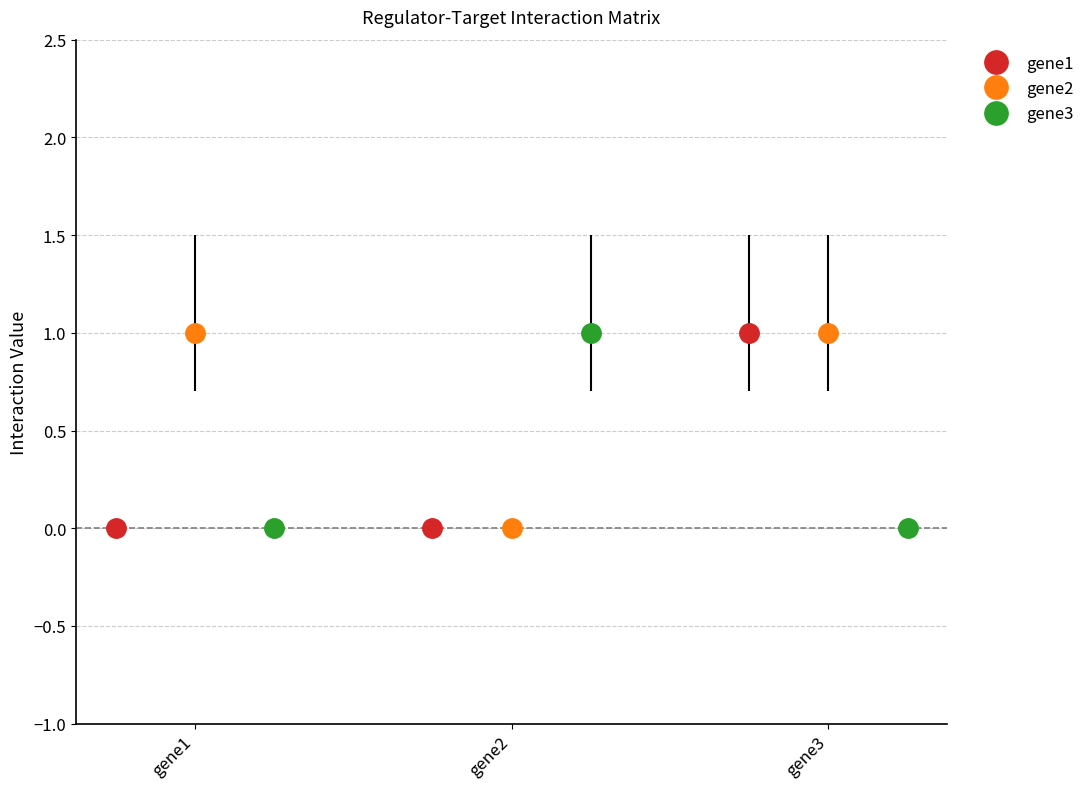

Which series has the largest total across all categories?

gene2